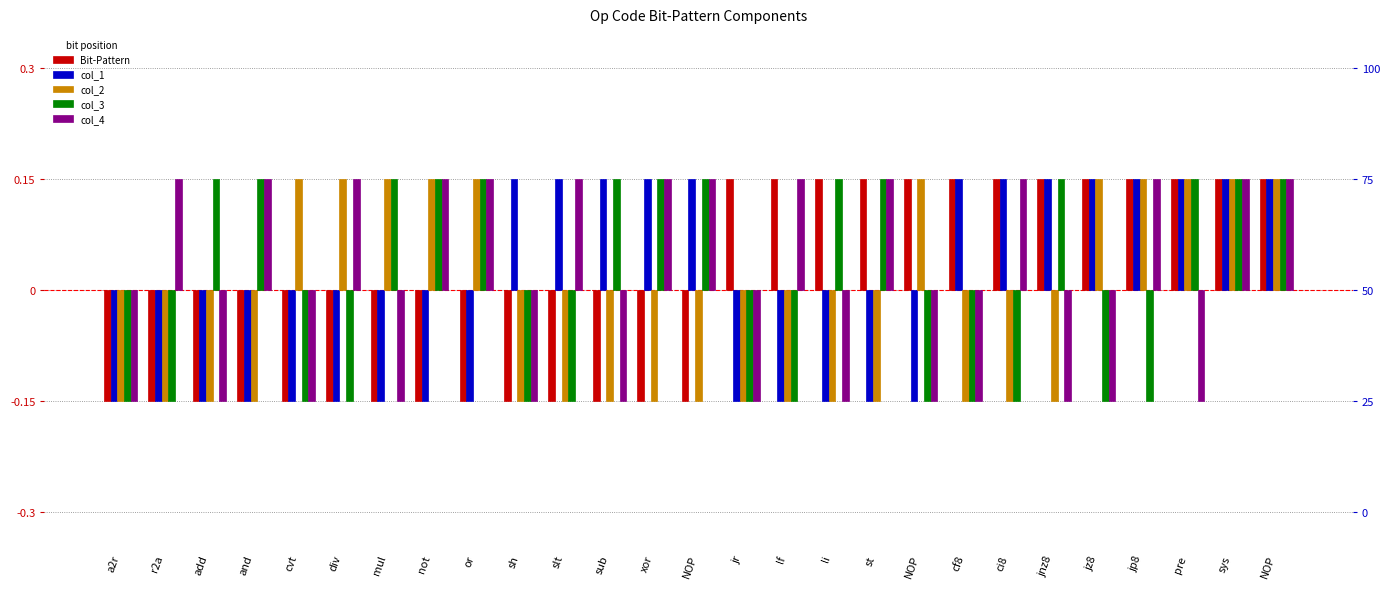

Between NOP and ci8, which series saw the biggest shift?

Bit-Pattern